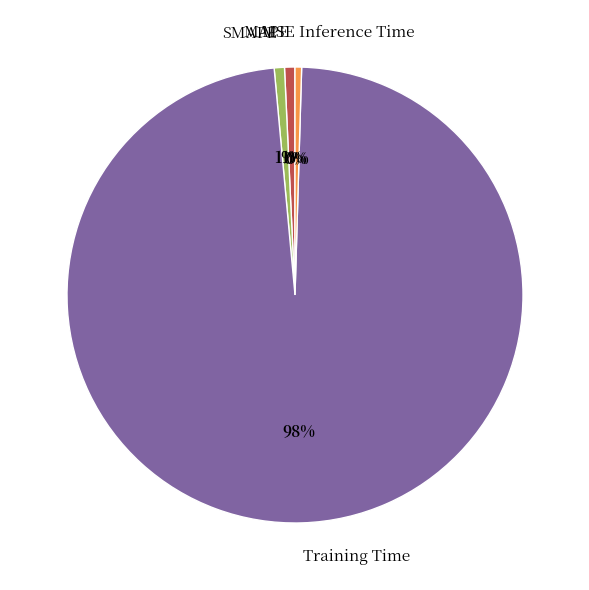

The SMAPE slice represents 14% of the pie. True or false?

False